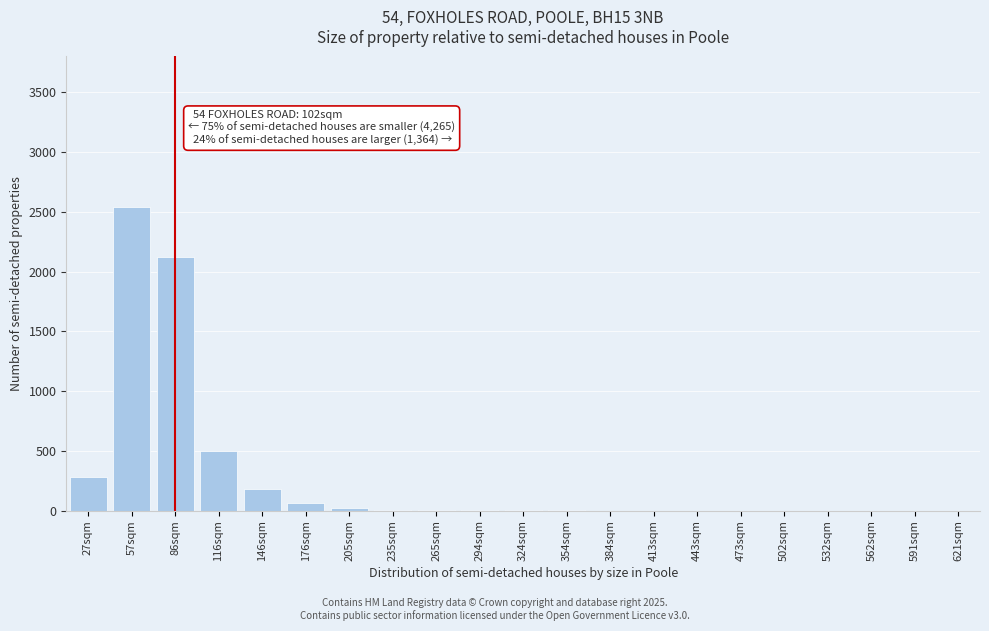

Between 27sqm and 532sqm, which is larger?

27sqm